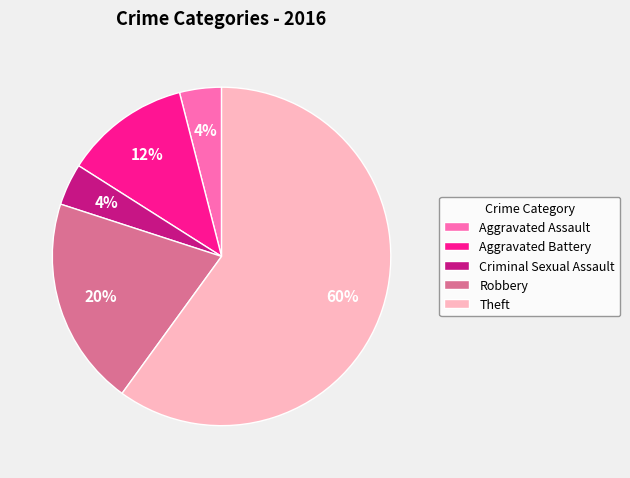

Combined, do Criminal Sexual Assault and Theft account for over 50%?

Yes